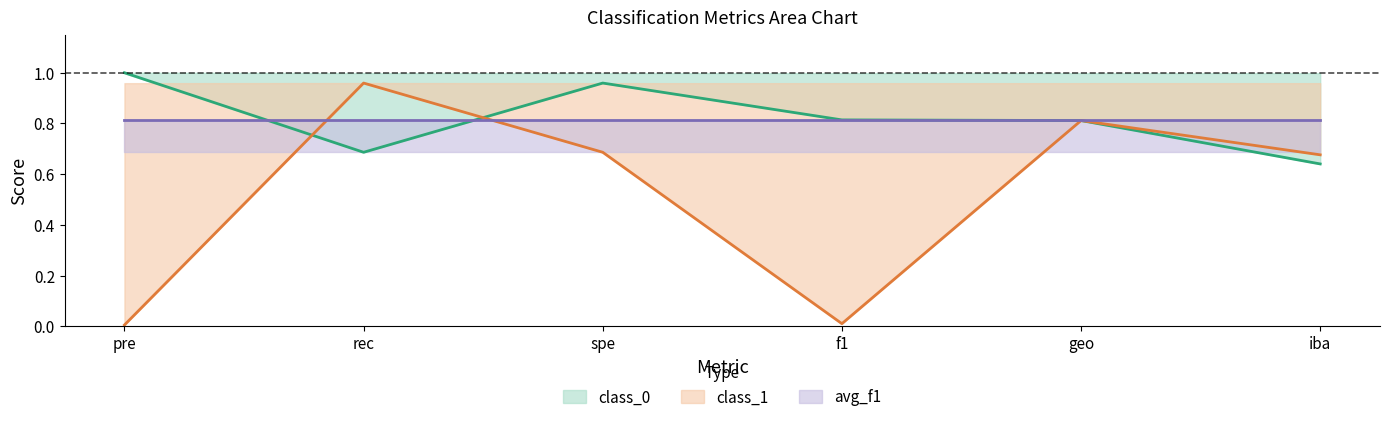

What is the difference between the highest and lowest values at spe?

0.3